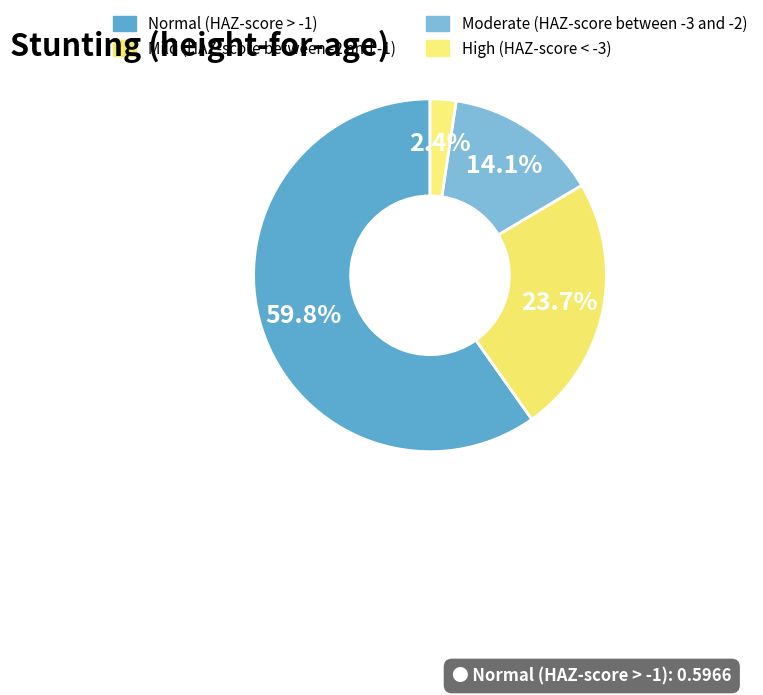

How many segments does this pie chart have?

4